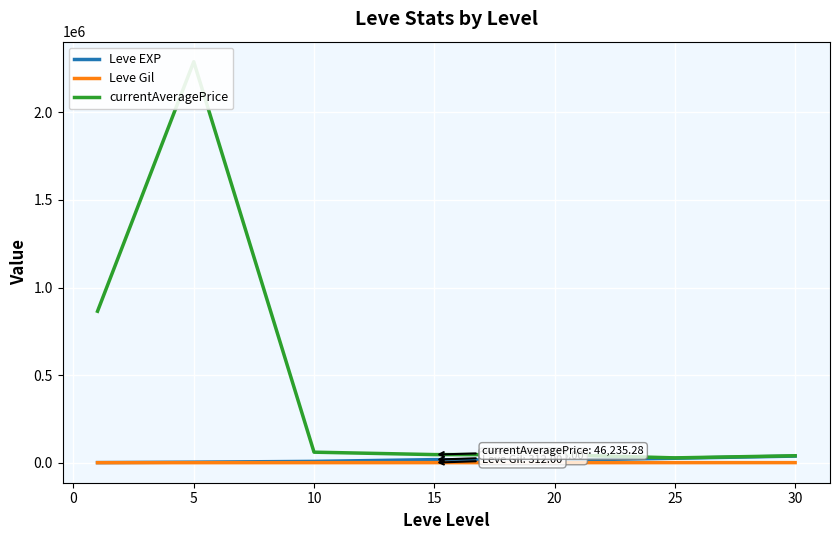

Where is the first local minimum for Leve EXP?

20